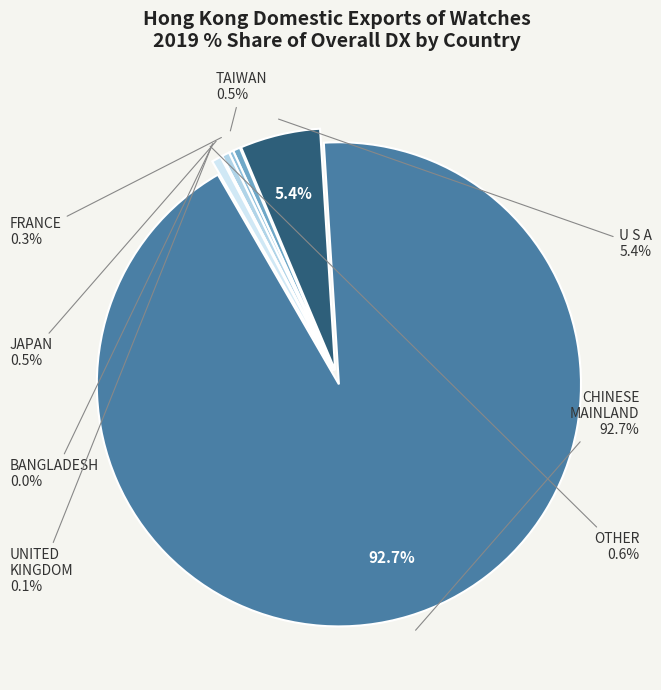

What is the change in value from U S A to FRANCE?

-5.1